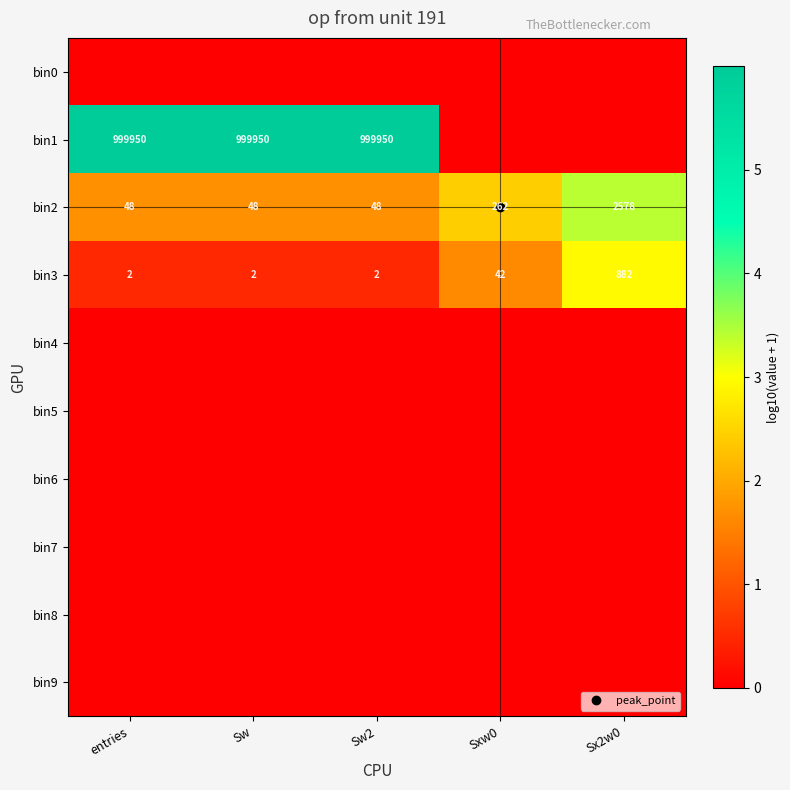

Which series has the largest range (max minus min)?

bin1